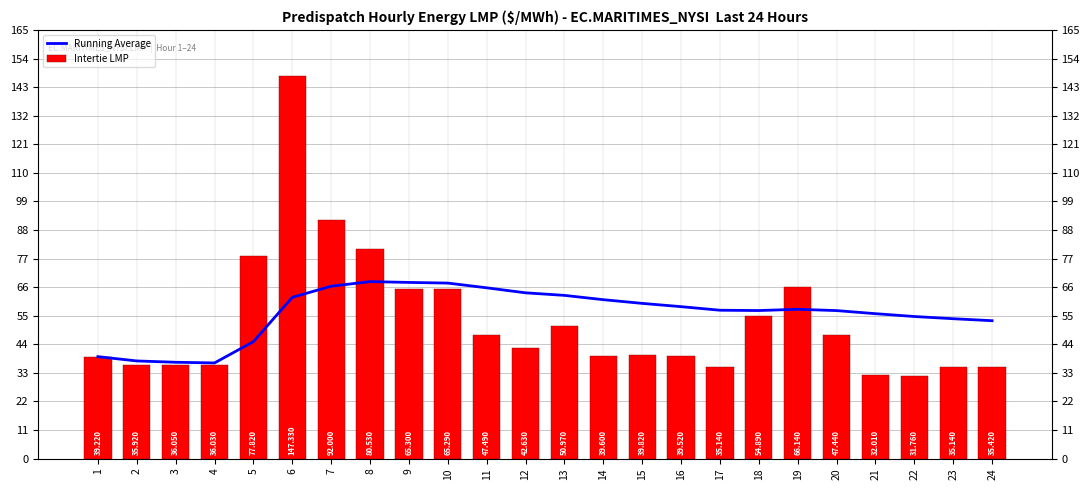

What value does the Intertie LMP series have at 9?

65.3